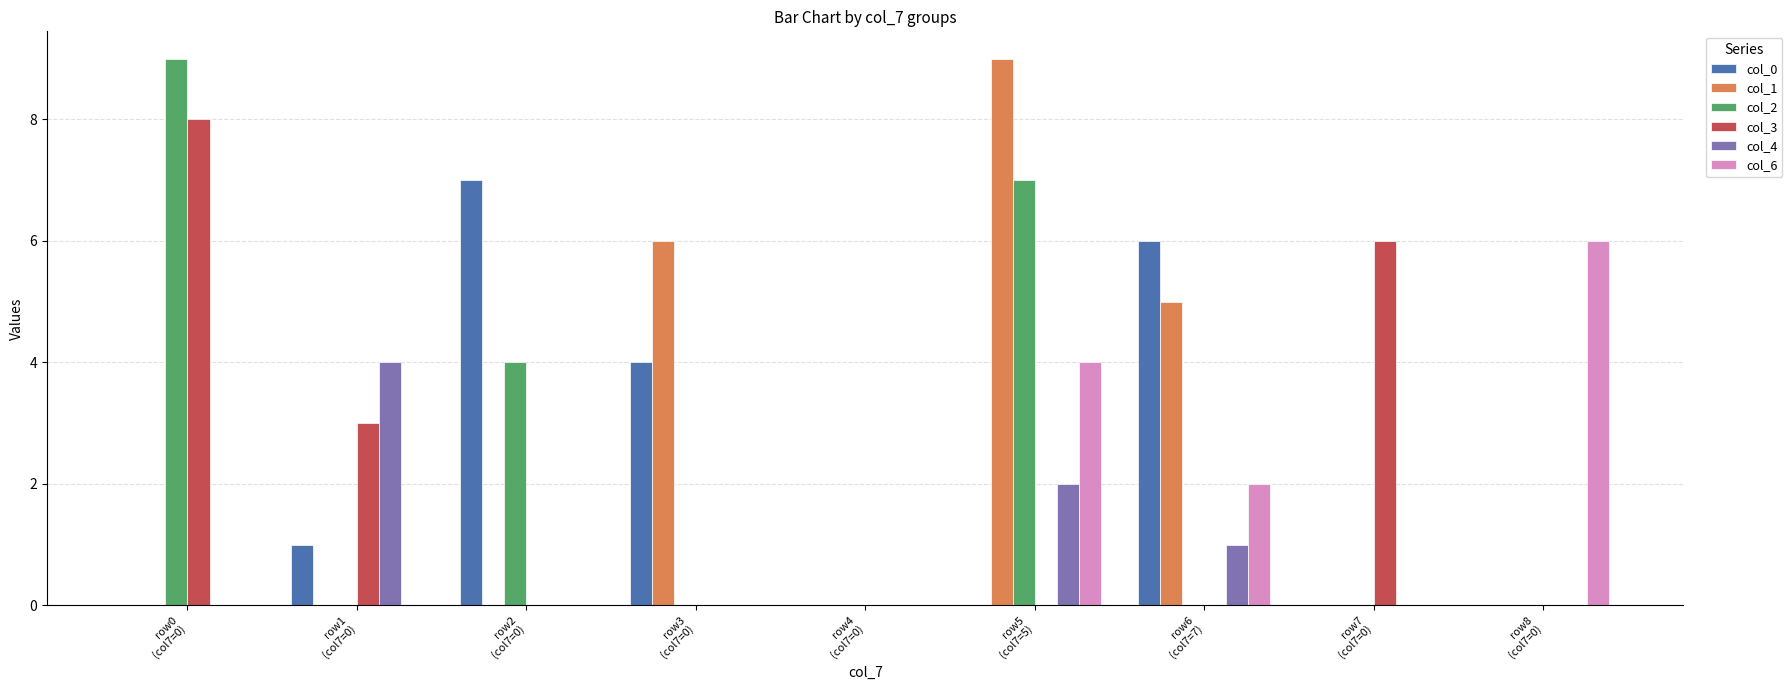

What is the maximum value shown in the chart?

9